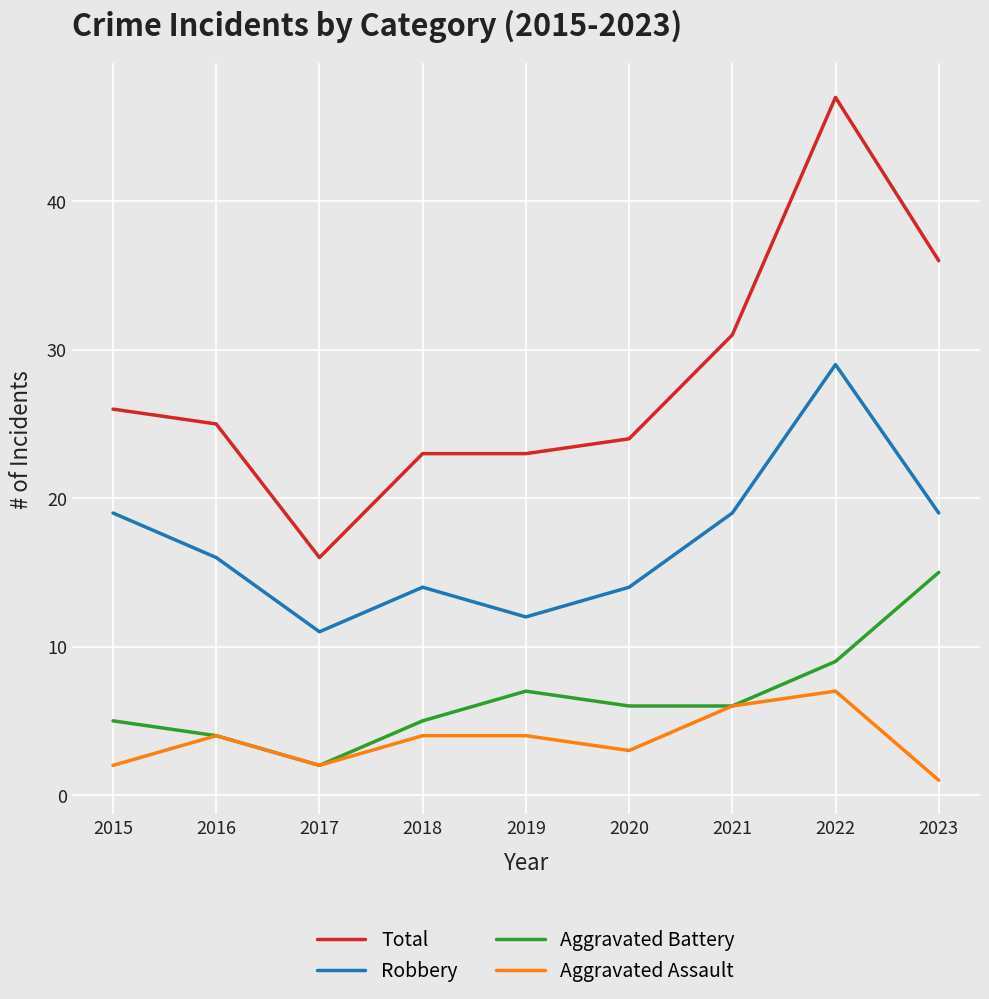

Which category has the highest value in the Aggravated Battery series?

2023